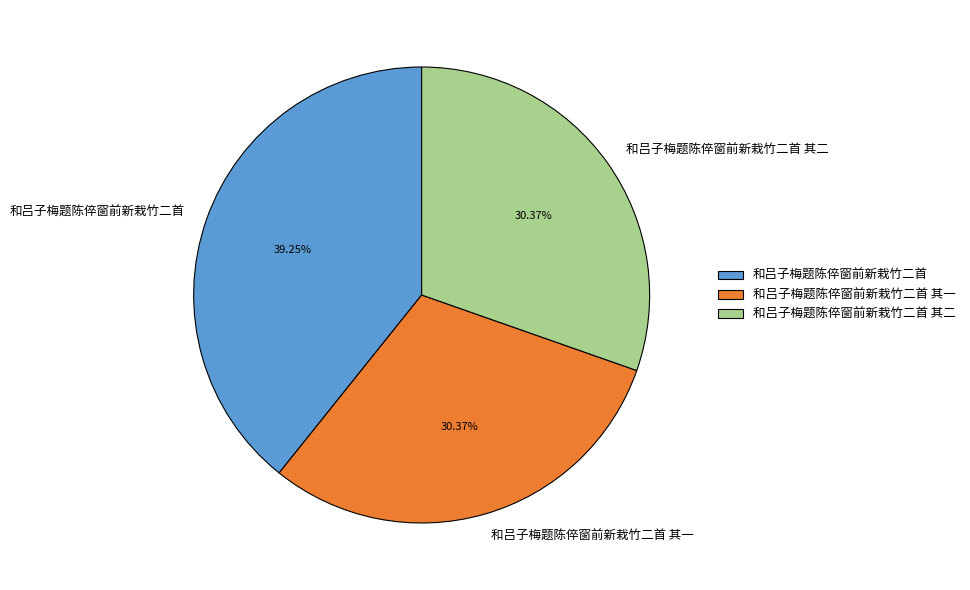

To the nearest percent, what is the difference between the largest and smallest slice percentages?

9%